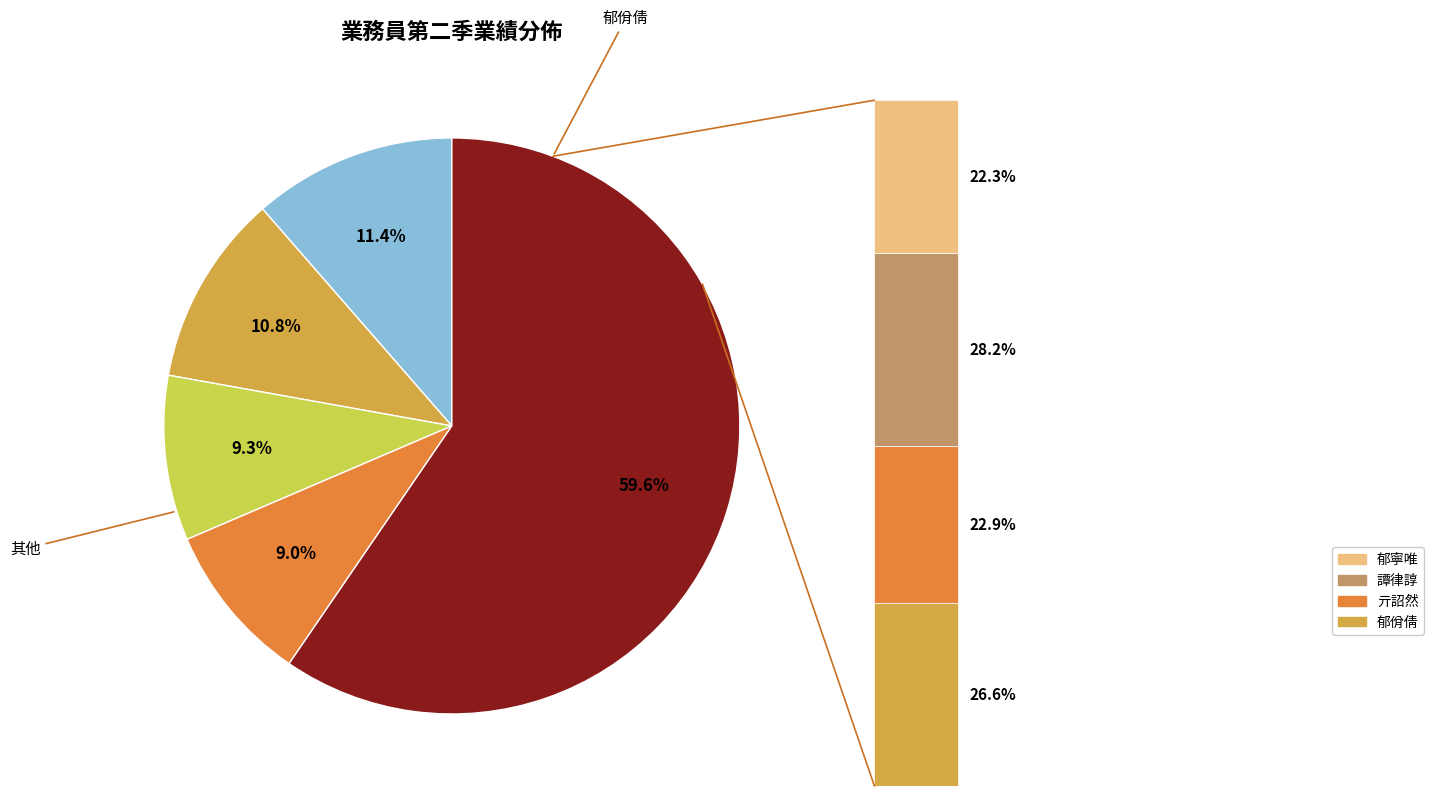

The 莊心彤 slice represents 1% of the pie. True or false?

False